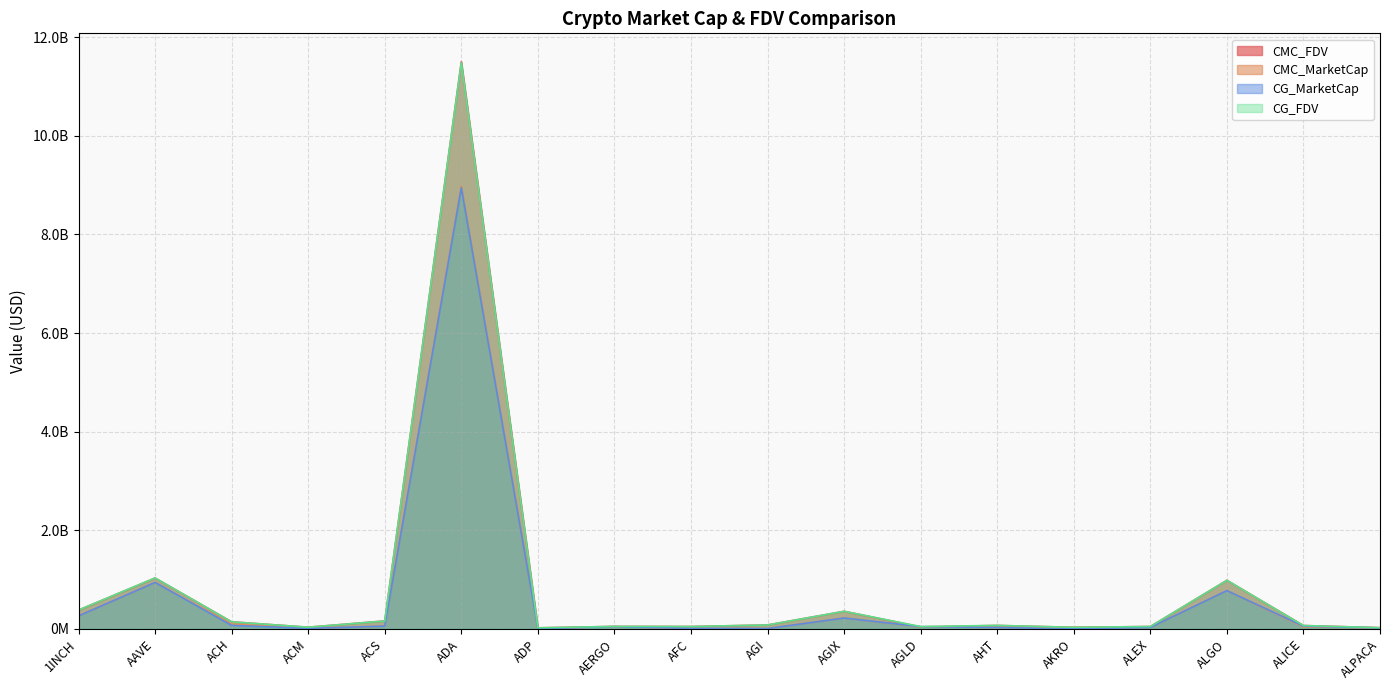

Rank the series at ACH from highest to lowest value.

CG_FDV, CMC_FDV, CMC_MarketCap, CG_MarketCap